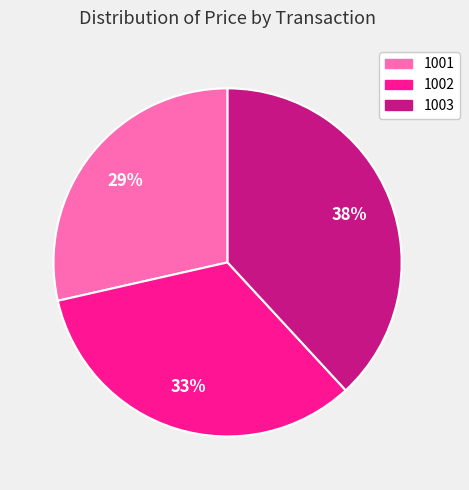

What percentage is the 1003 slice, to the nearest percent?

38%